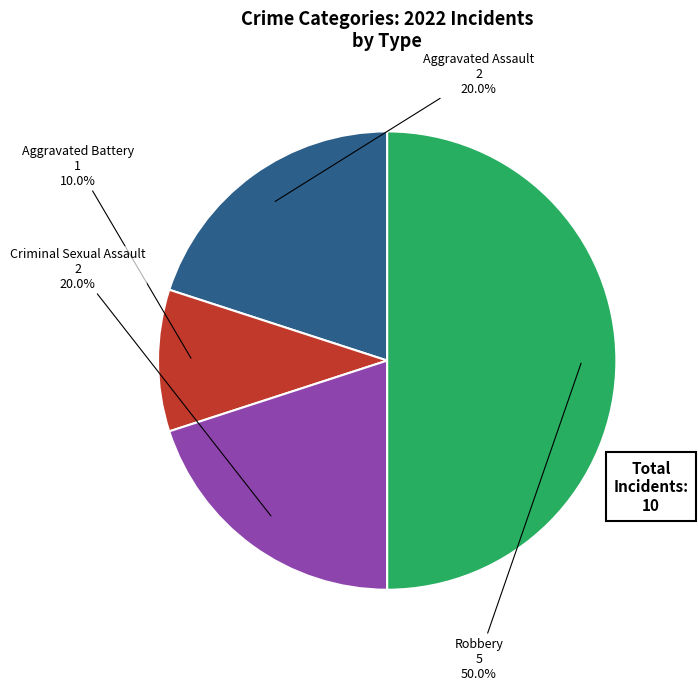

To the nearest percent, what percentage of the pie is Criminal Sexual Assault?

20%